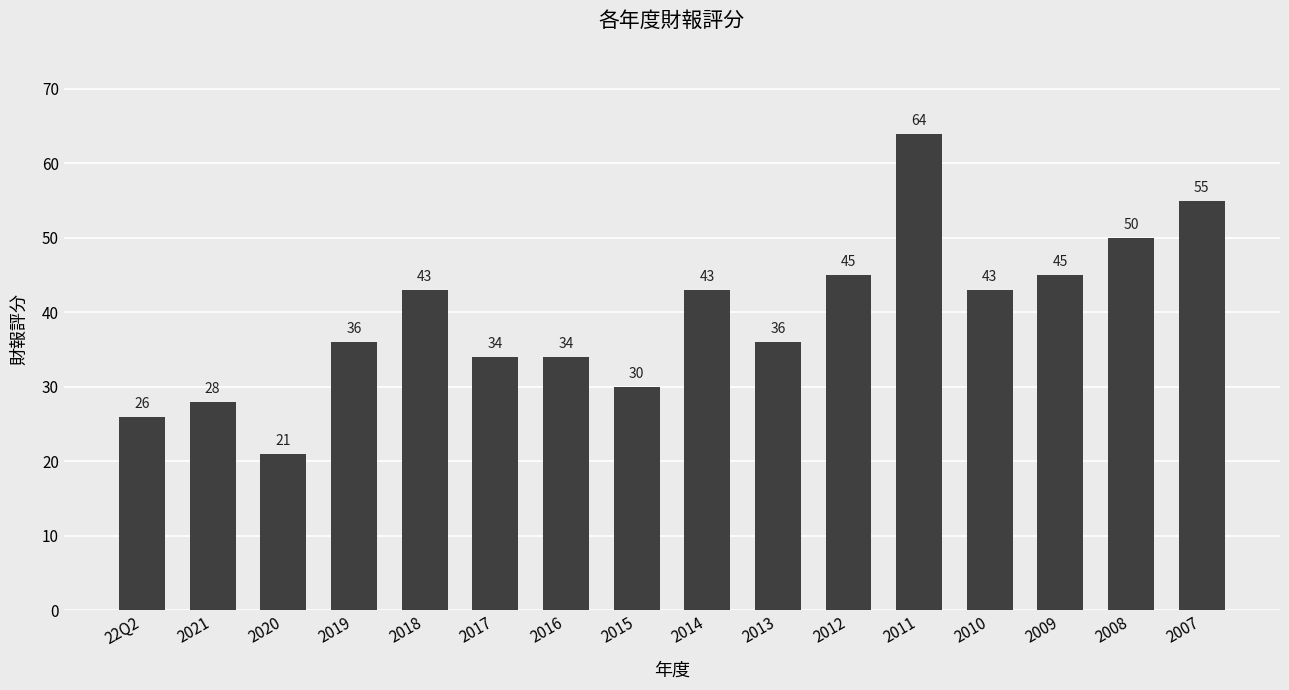

Reading right to left, transcribe all the data shown in this chart.

2007=55	2008=50	2009=45	2010=43	2011=64	2012=45	2013=36	2014=43	2015=30	2016=34	2017=34	2018=43	2019=36	2020=21	2021=28	22Q2=26